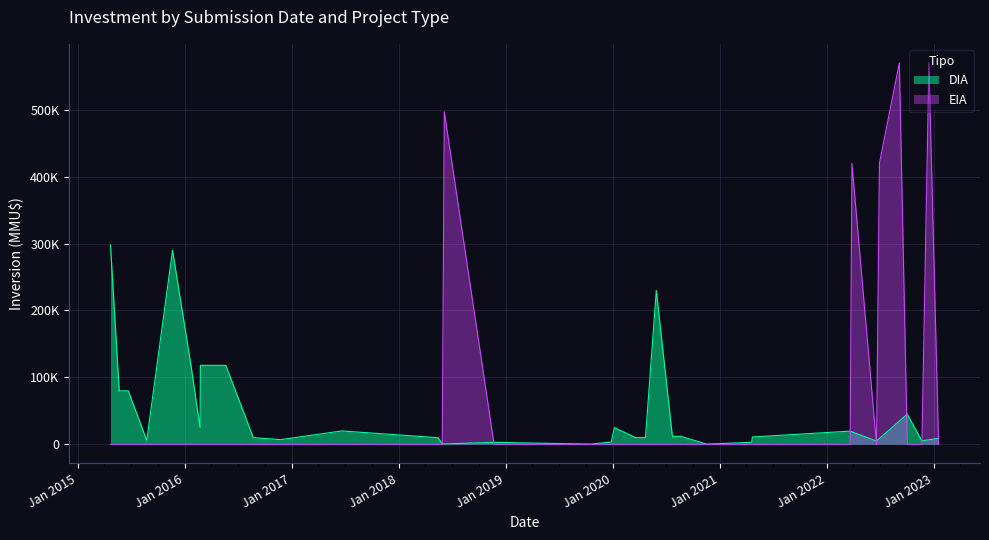

What are all the series names shown in the legend?

DIA, EIA